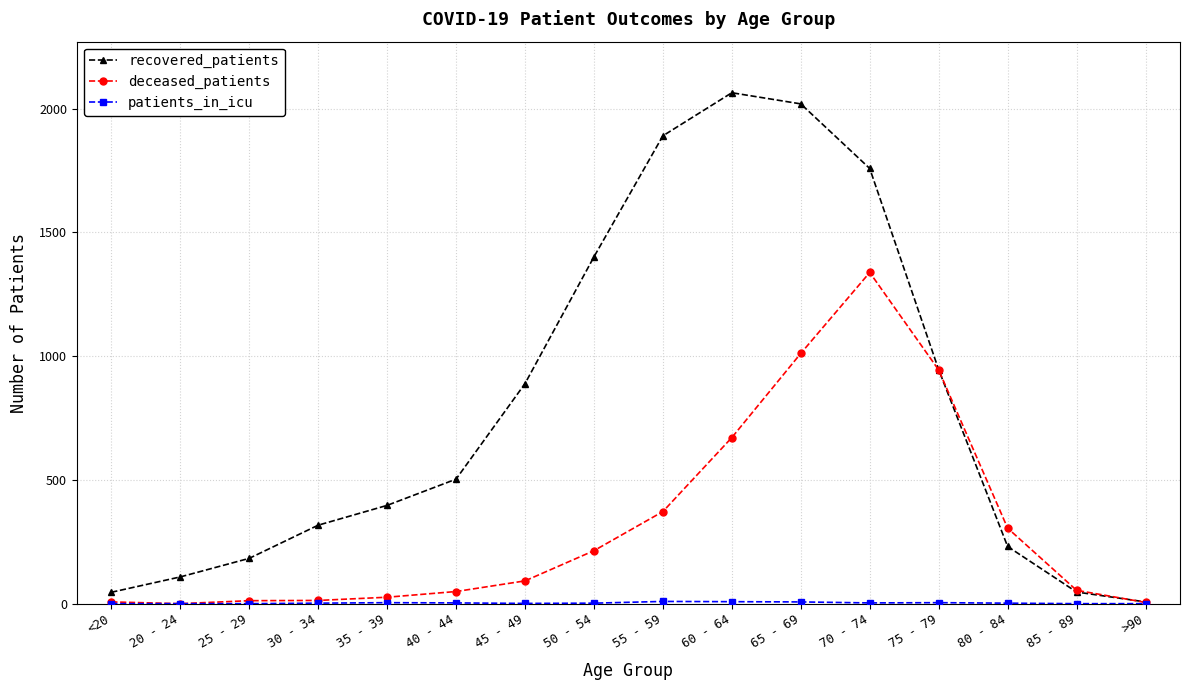

What is the maximum value for recovered_patients?

2064